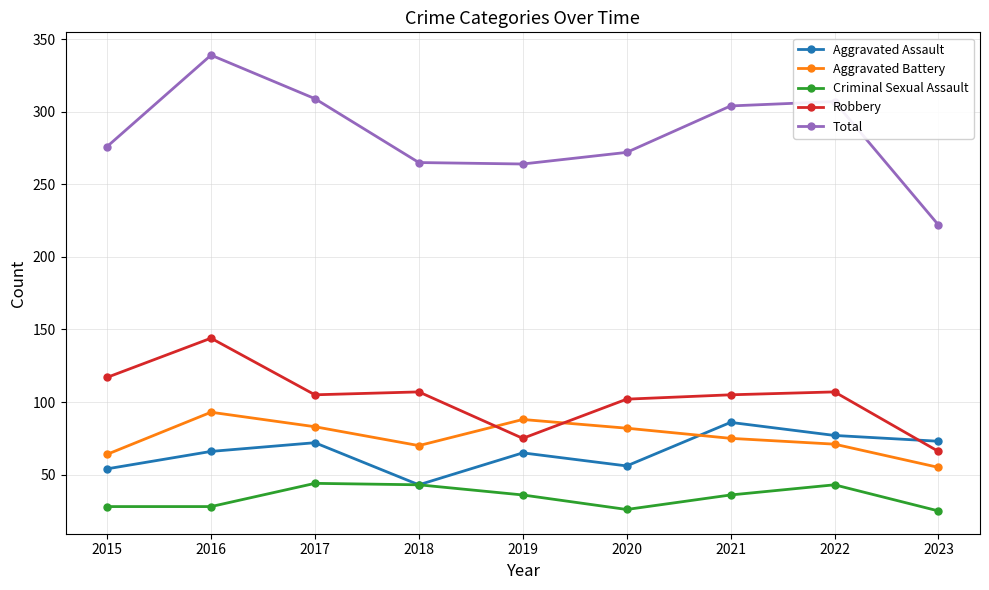

At which category does Total reach its first local peak?

2016